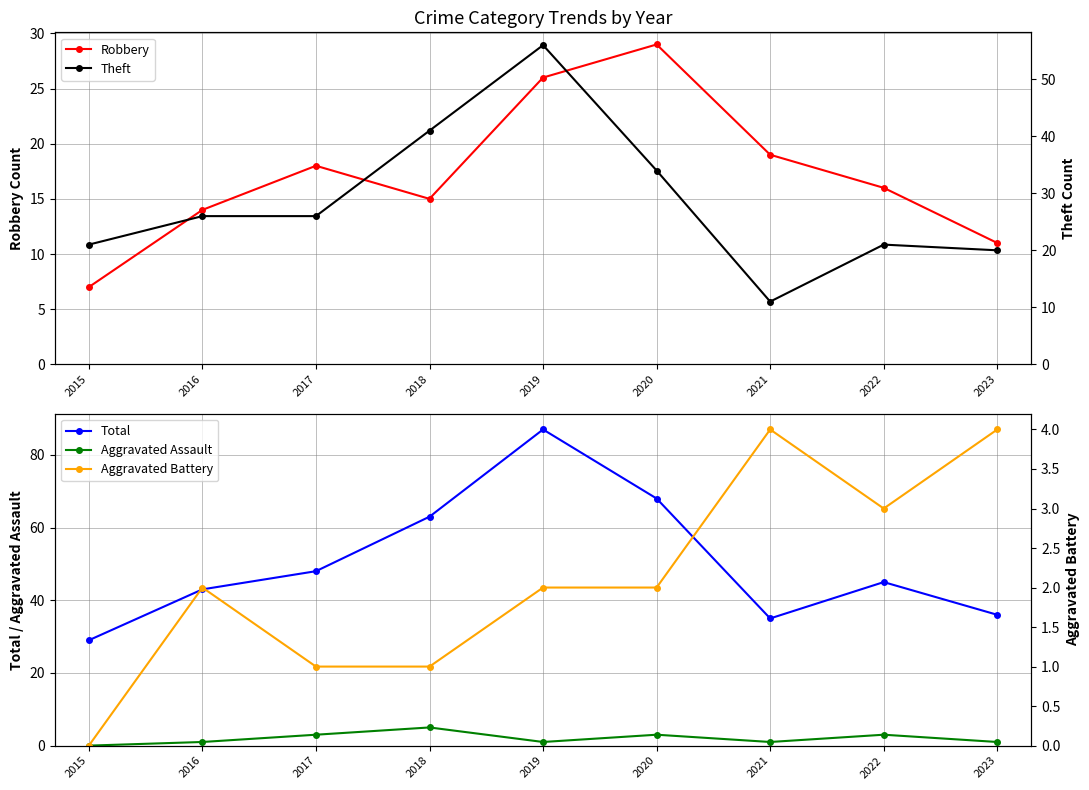

Between 2020 and 2022, which is larger?

2020